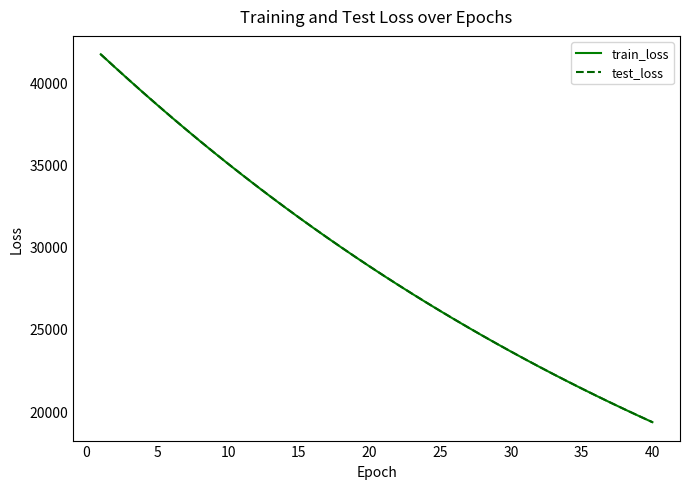

True or false: train_loss has more than 2 points higher than both neighbors.

False